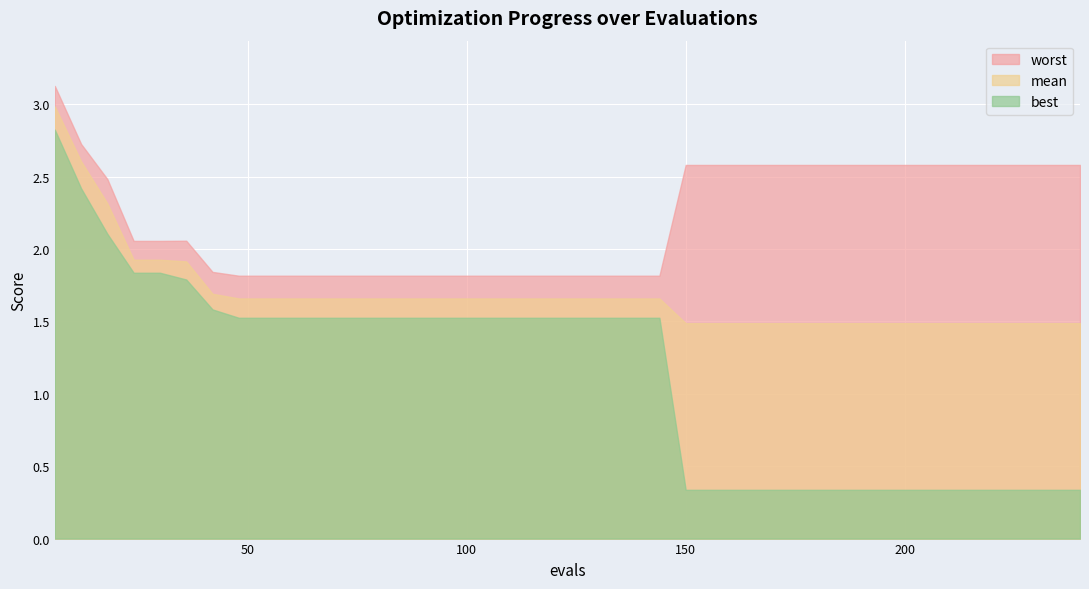

List the series in order of their peak value, lowest first.

best, mean, worst